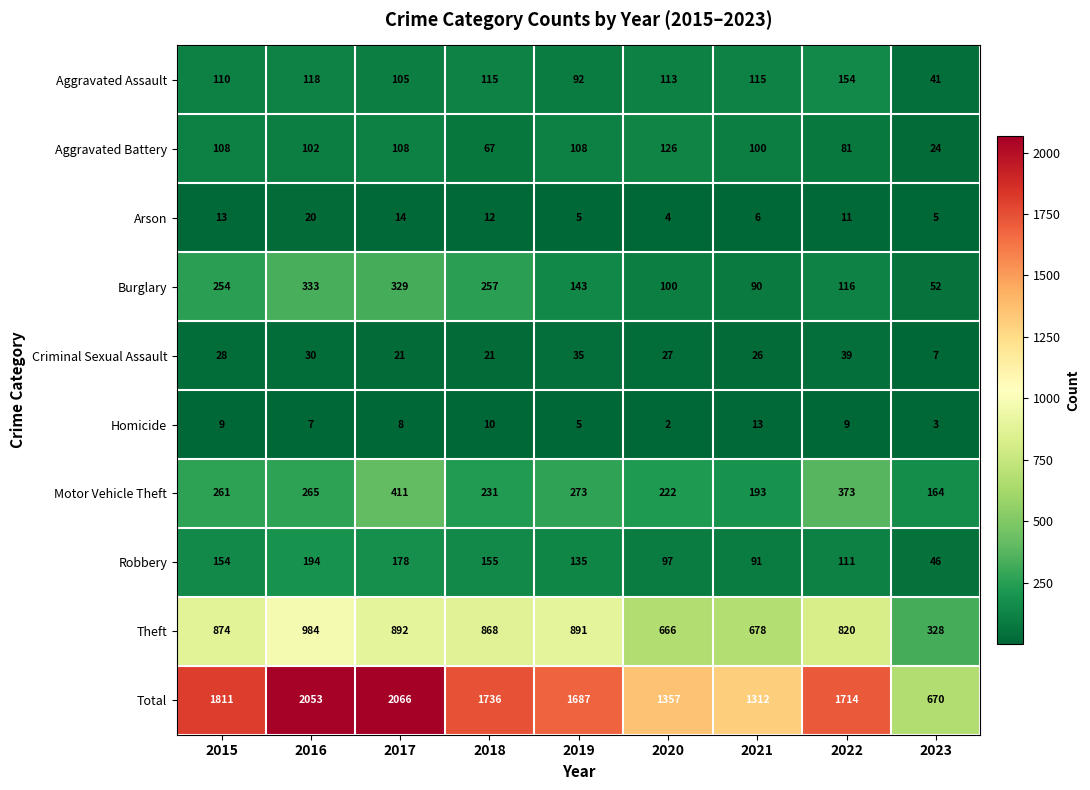

What is the spread (max minus min) of values at 2023?

667